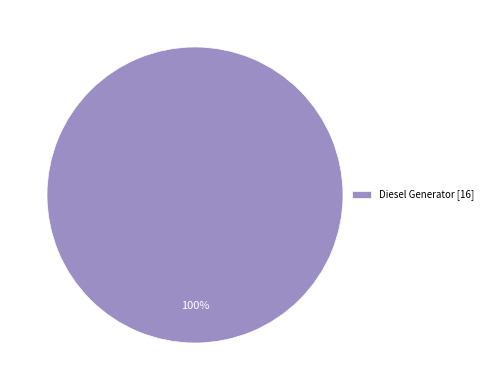

To the nearest percent, what portion does Diesel Generator [16] represent?

100%